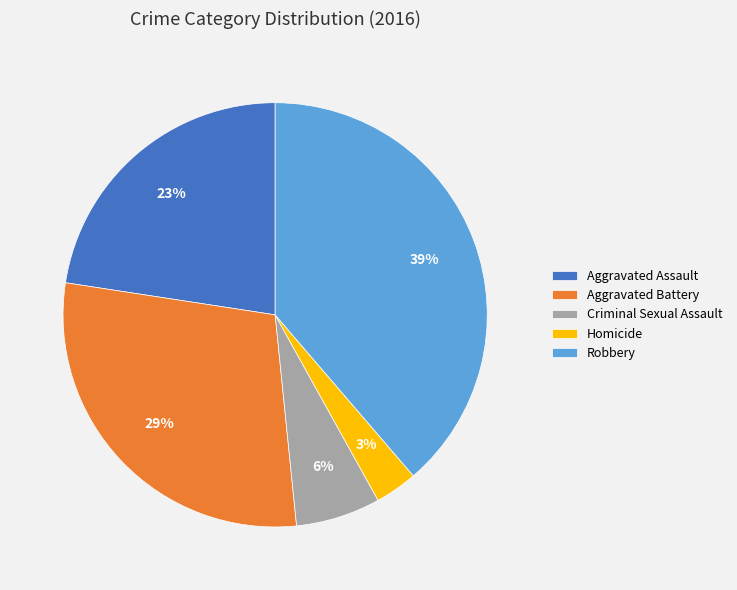

Which category has the biggest portion of the pie?

Robbery